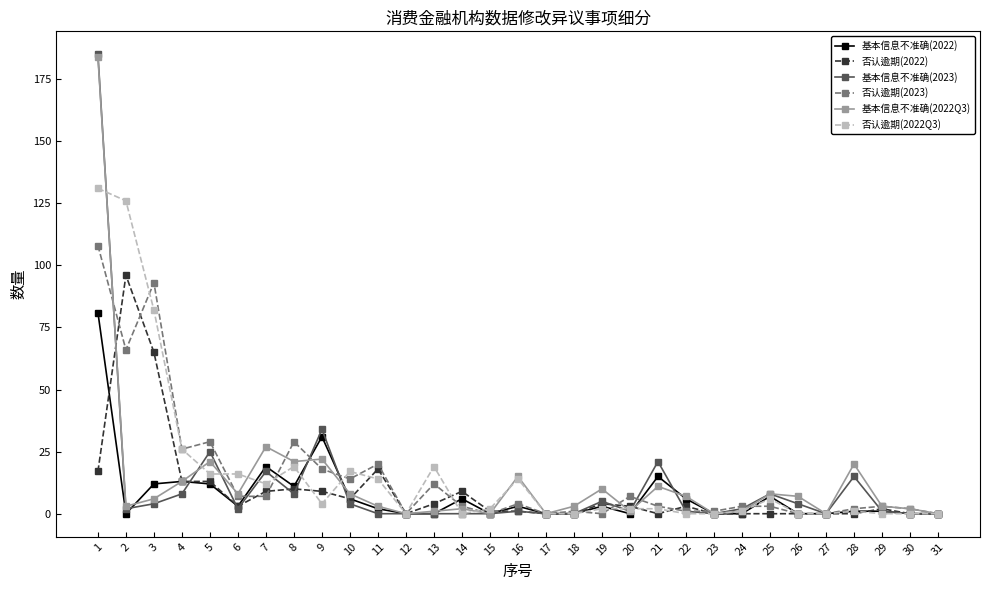

List the series in order of their overall mean, lowest first.

基本信息不准确(2022), 否认逾期(2022), 基本信息不准确(2023), 基本信息不准确(2022Q3), 否认逾期(2023), 否认逾期(2022Q3)